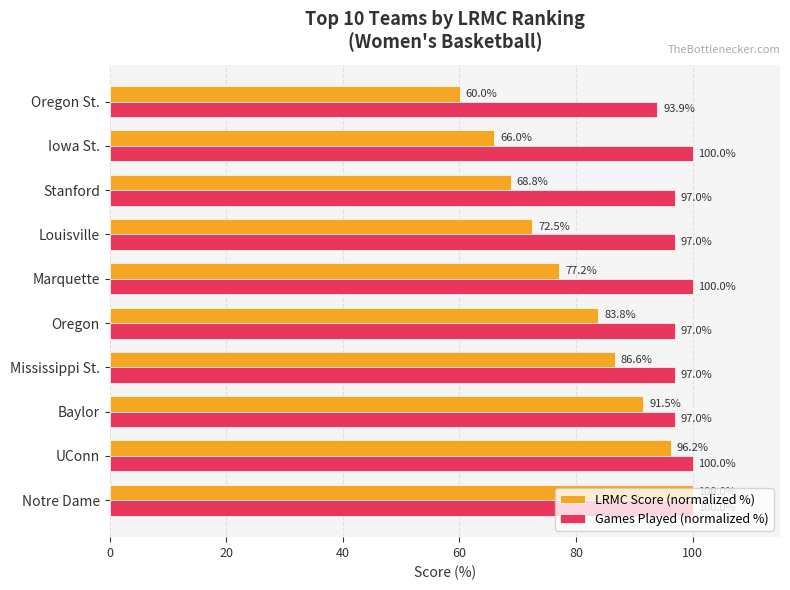

List the series in order of their overall mean, highest first.

Games Played (normalized %), LRMC Score (normalized %)